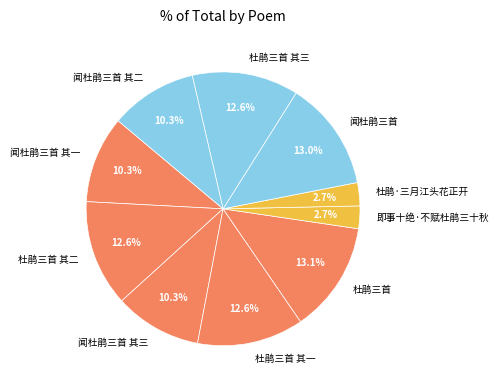

Count the number of slices in the pie.

10